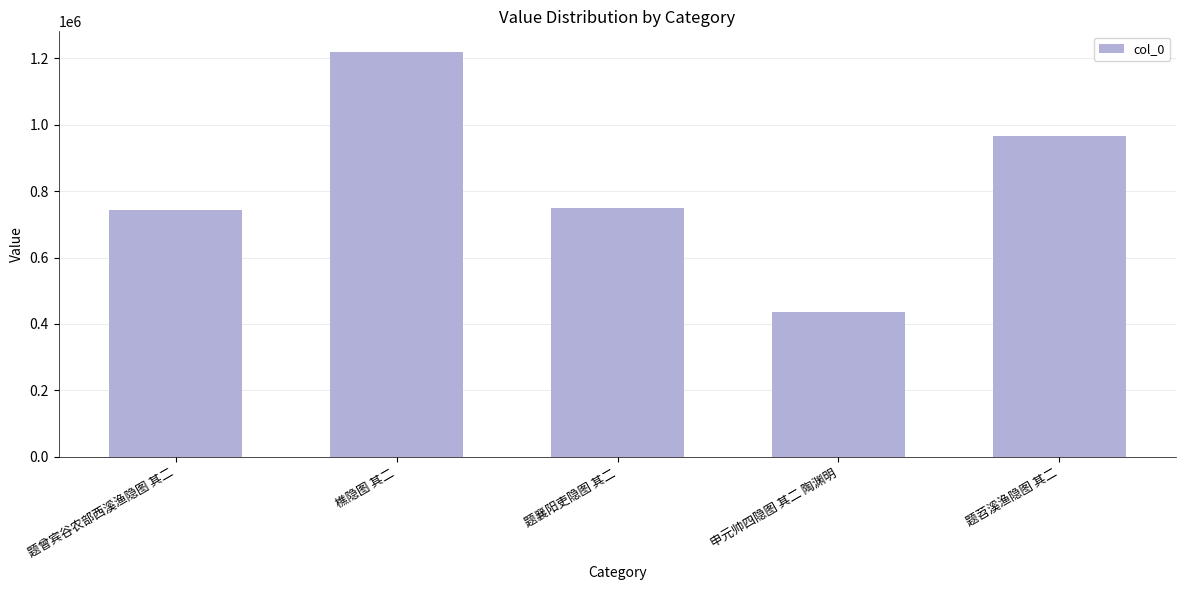

What is the sum of all values?

4112102